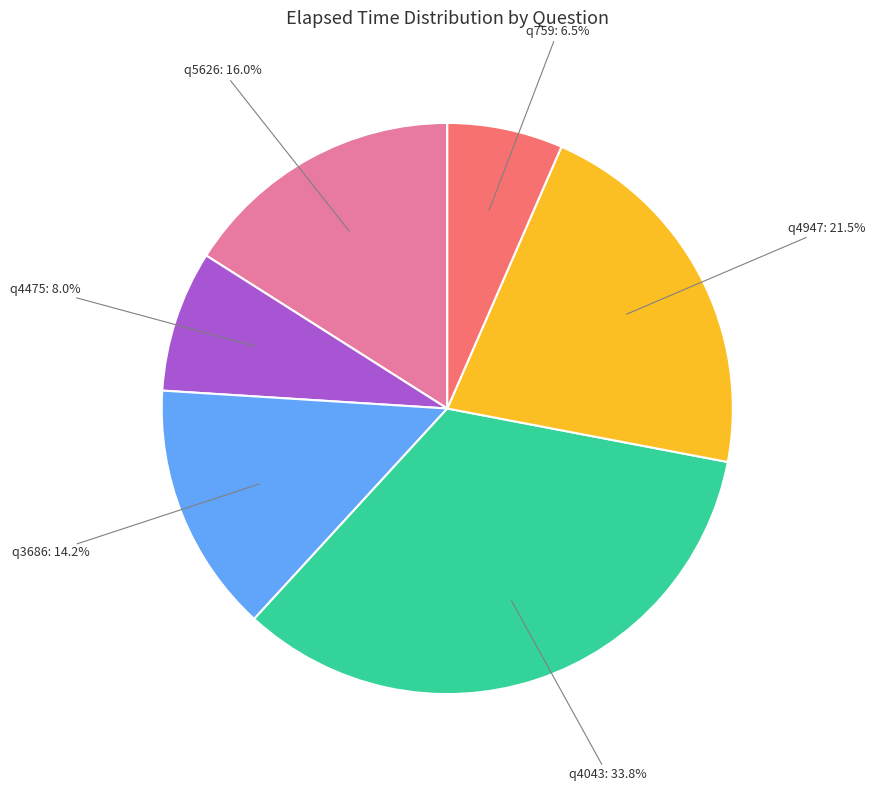

Is there any slice that represents more than half of the pie?

No